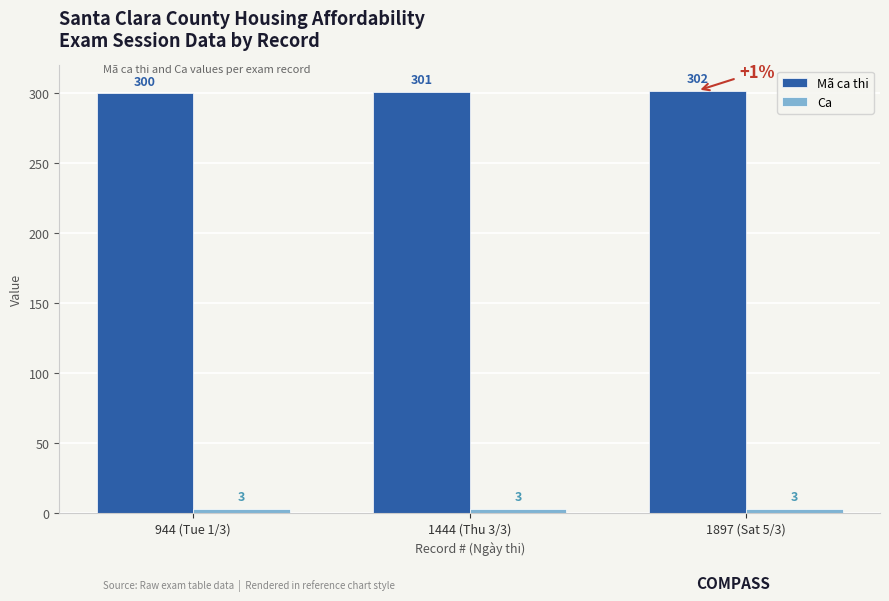

Which series has the widest spread of values?

Mã ca thi